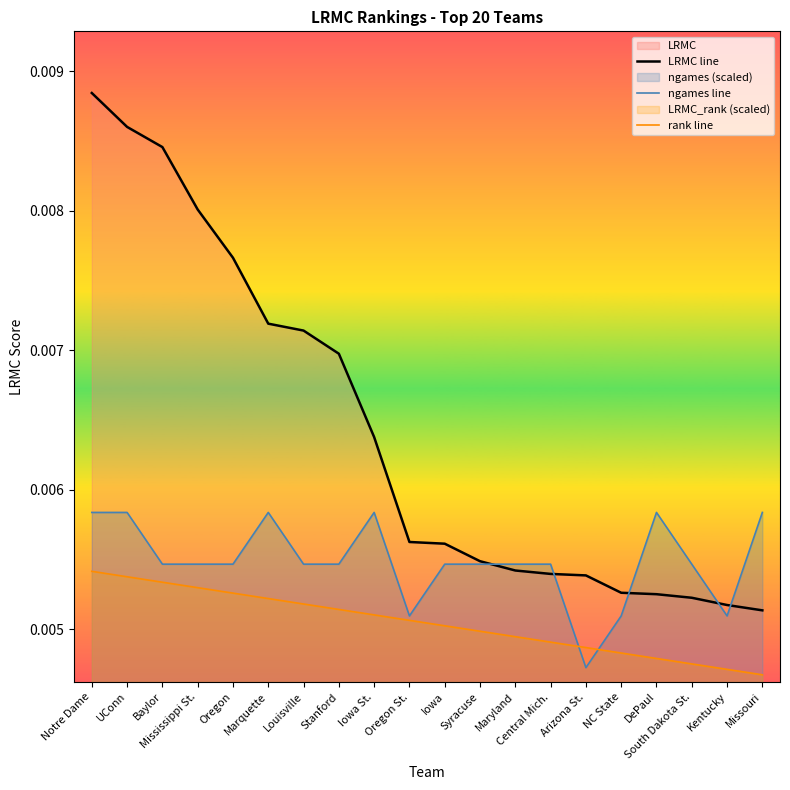

How many lines are shown in the chart?

3